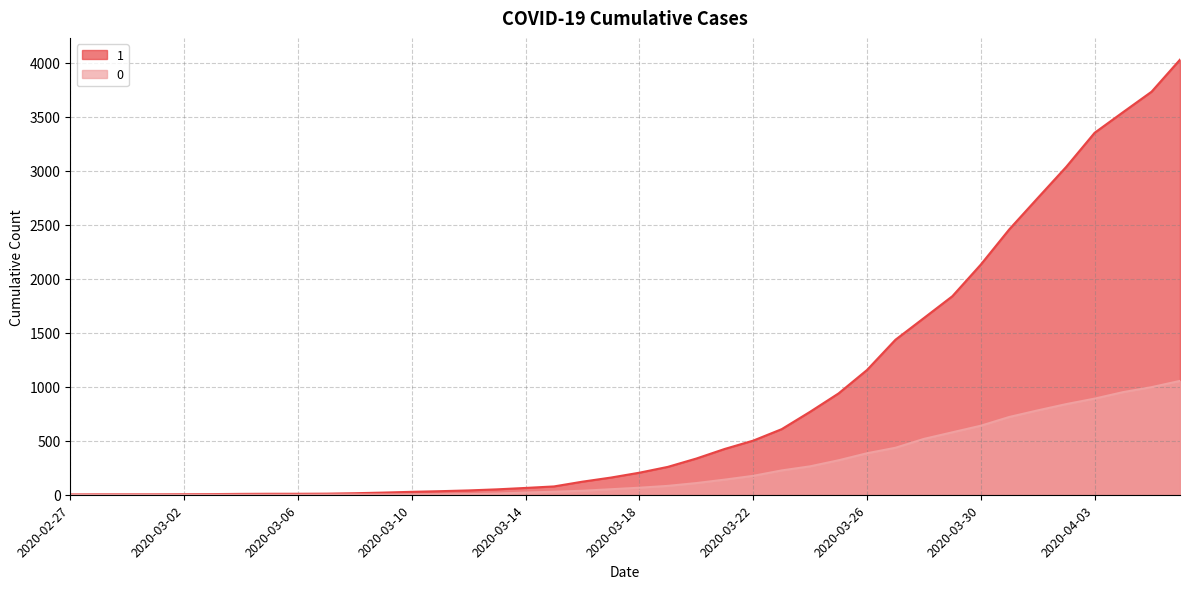

True or false: 1 and 0 intersect in this chart.

False